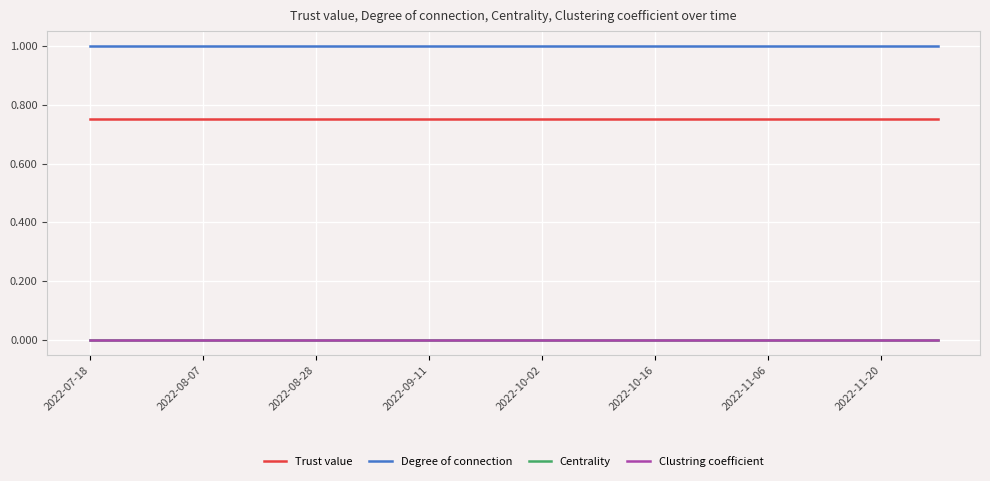

True or false: Trust value and Clustring coefficient cross at least once.

False